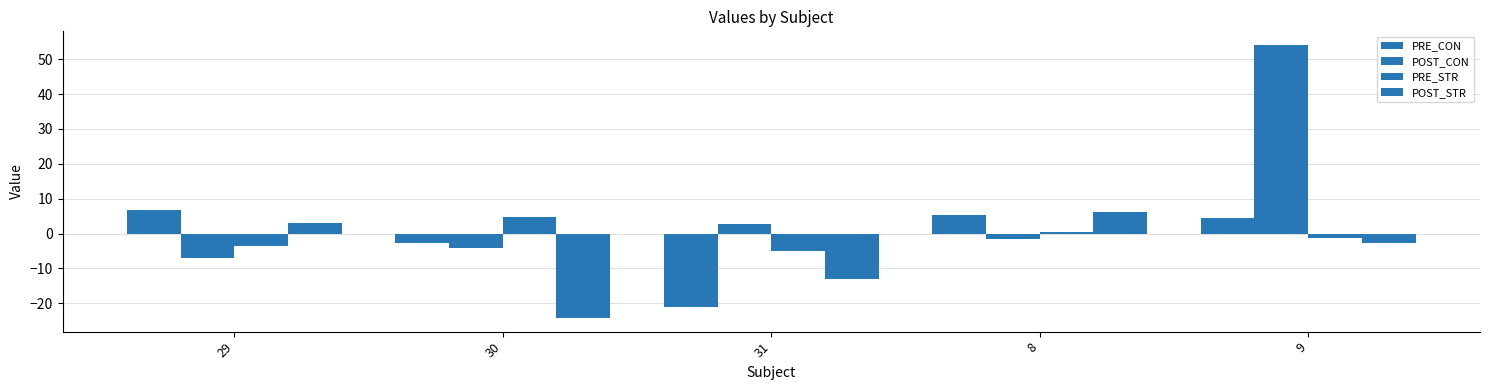

Rank the series at 29 from lowest to highest value.

POST_CON, PRE_STR, POST_STR, PRE_CON